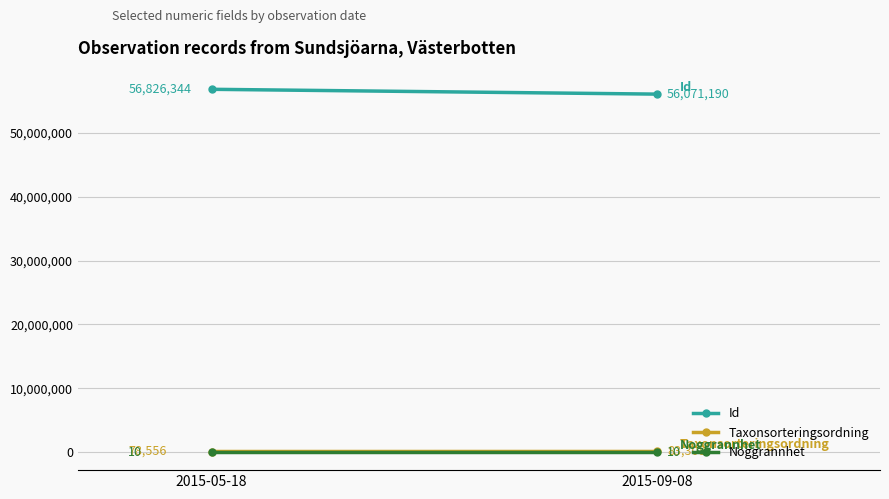

At how many categories does at least one series exceed 15200031?

2